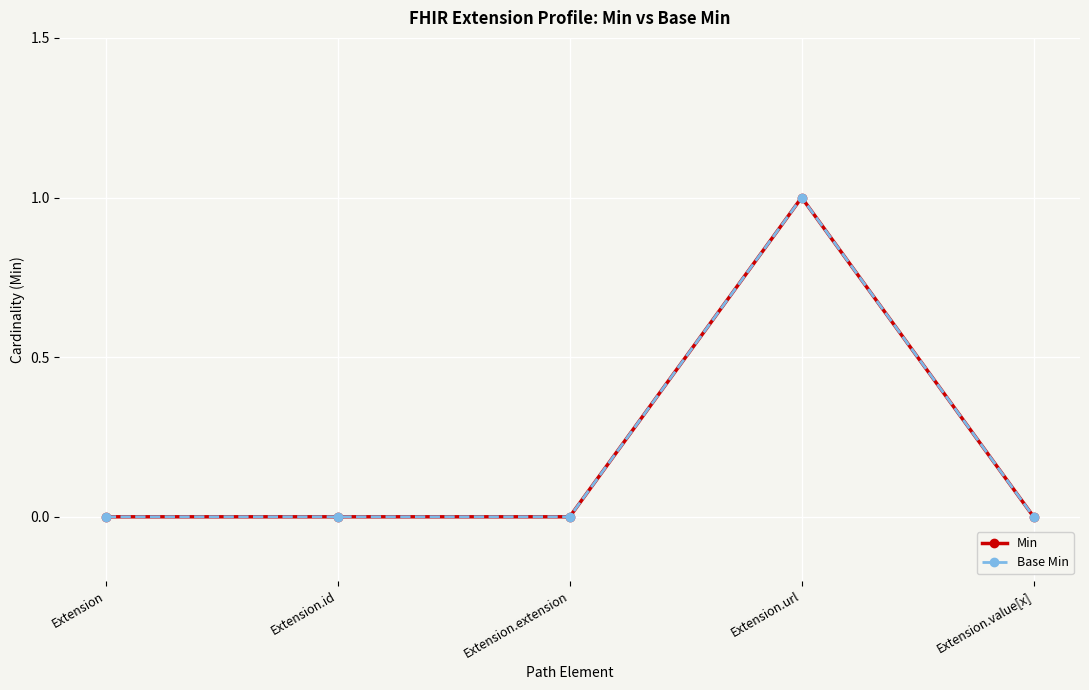

True or false: Min and Base Min intersect in this chart.

False